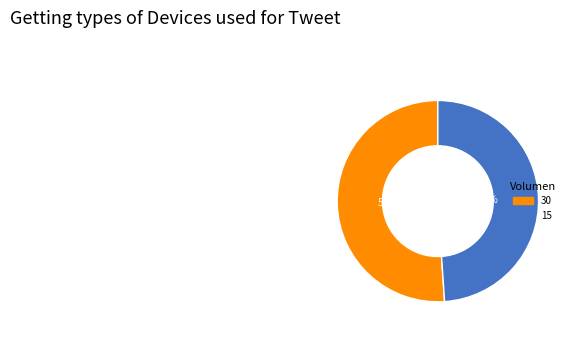

The 15 slice represents 64% of the pie. True or false?

False